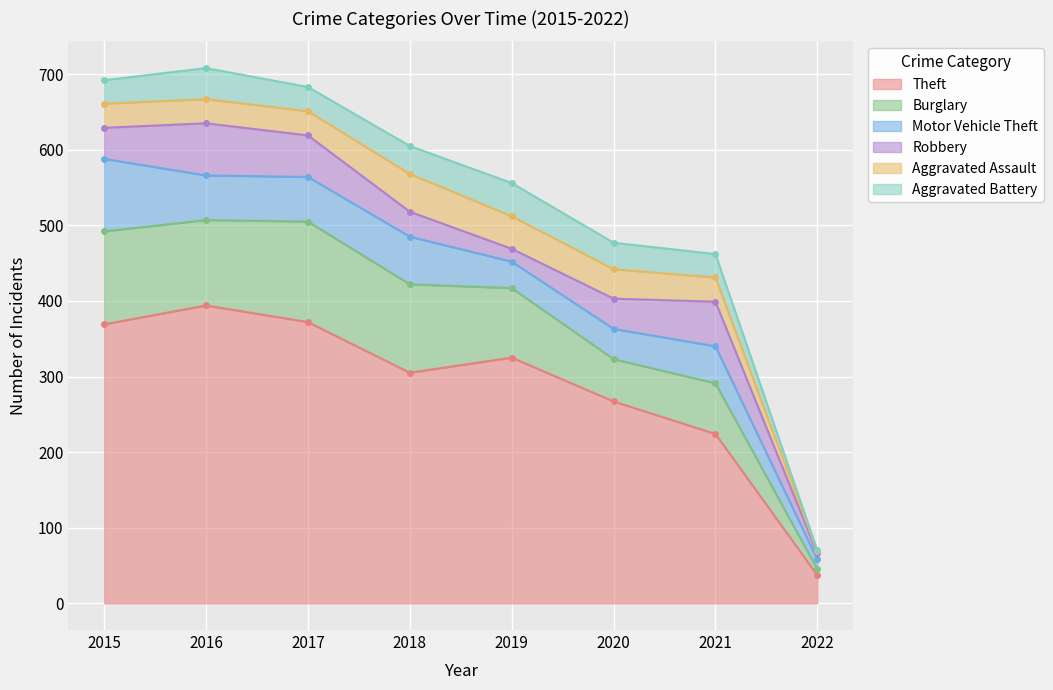

True or false: Aggravated Battery and Theft intersect in this chart.

False